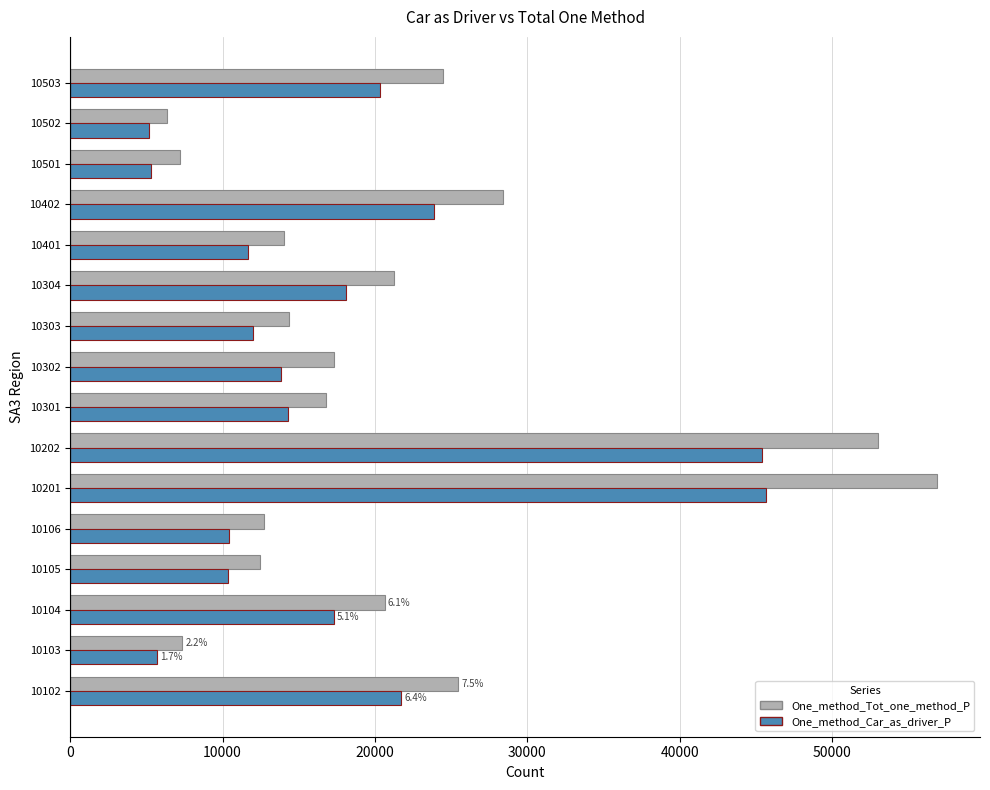

What is the maximum value for One_method_Car_as_driver_P?

45663